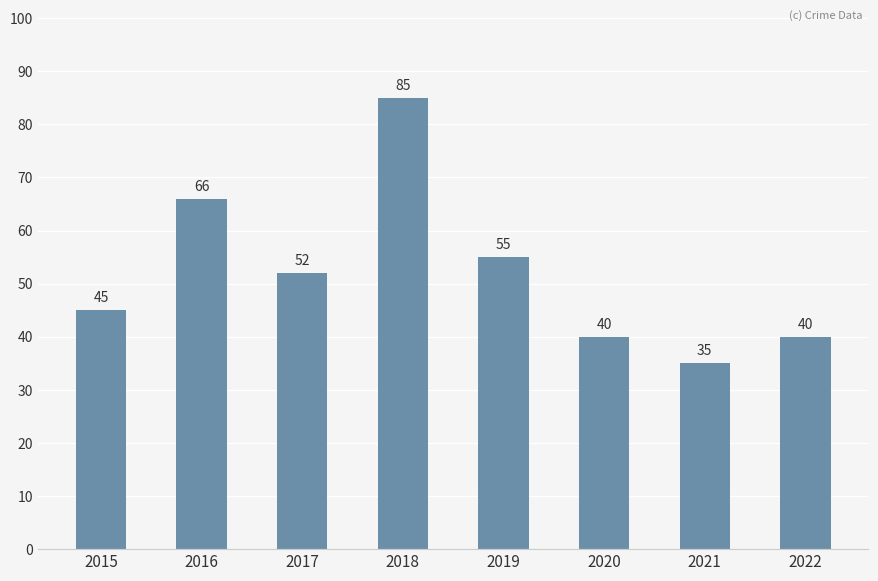

At which label does the data first exceed 52?

2016